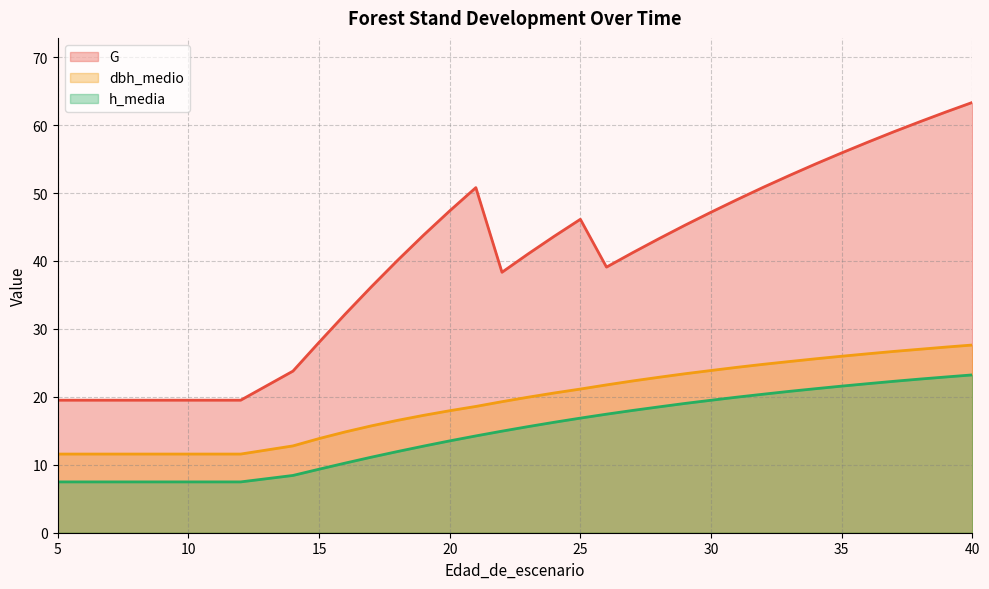

The h_media series shows 7.5 at 5. True or false?

True